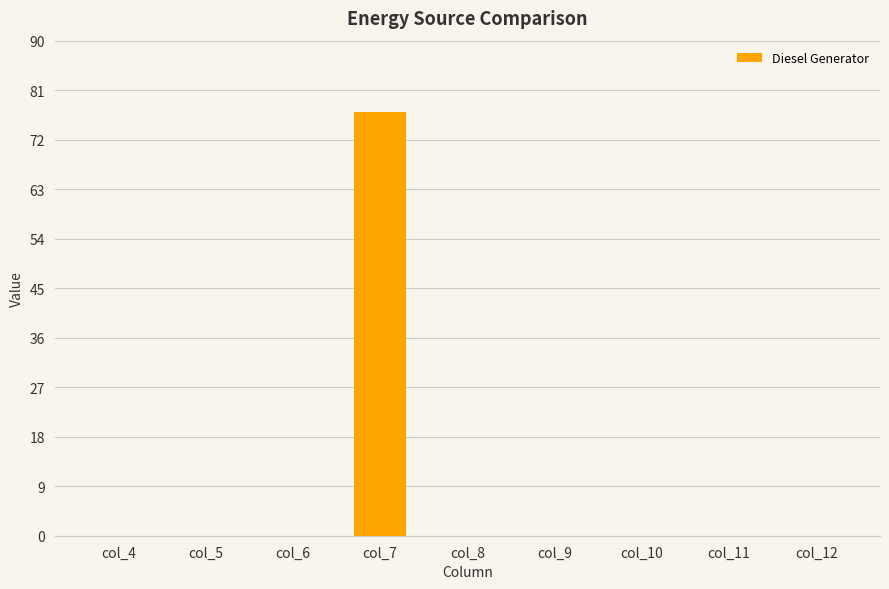

What is the sum of all values?

77